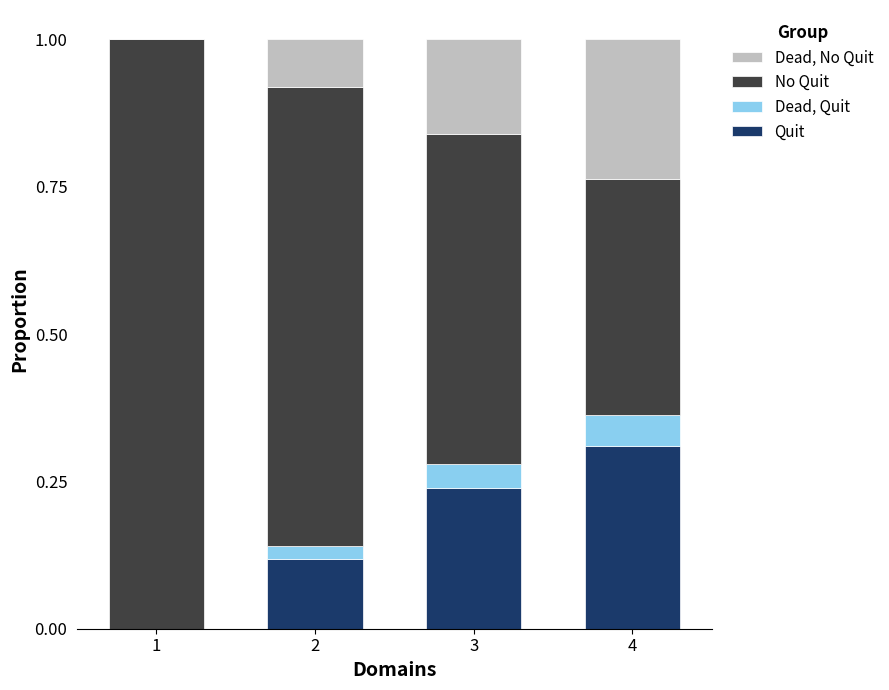

What are all the series names shown in the legend?

Dead, No Quit, No Quit, Dead, Quit, Quit